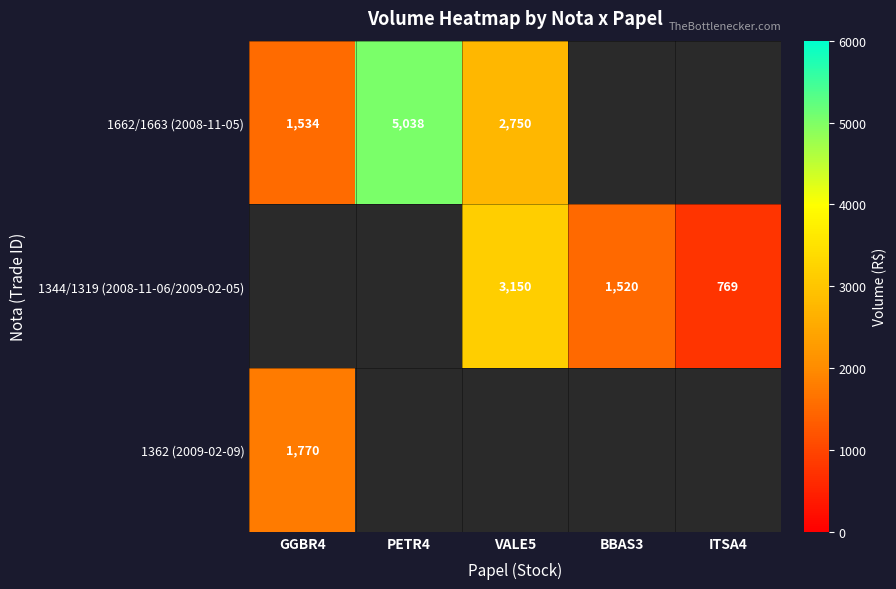

The 1344/1319 (2008-11-06/2009-02-05) series shows 2091.5 at BBAS3. True or false?

False